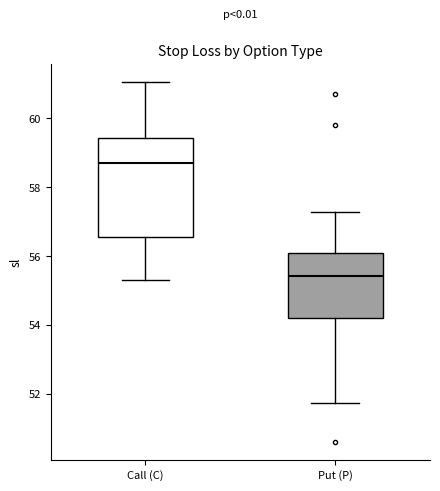

Reading left to right, transcribe this box plot: for each box, give where its median line is, the range the box spans, and where its two whiskers end, as read against the y-axis. The values are not printed on the chart, so give them approximately, as read against the axis.

Call (C): median 58.8, box 56.6 to 59.4, whiskers 55.4 to 61.0
Put (P): median 55.4, box 54.2 to 56.0, whiskers 51.8 to 57.2